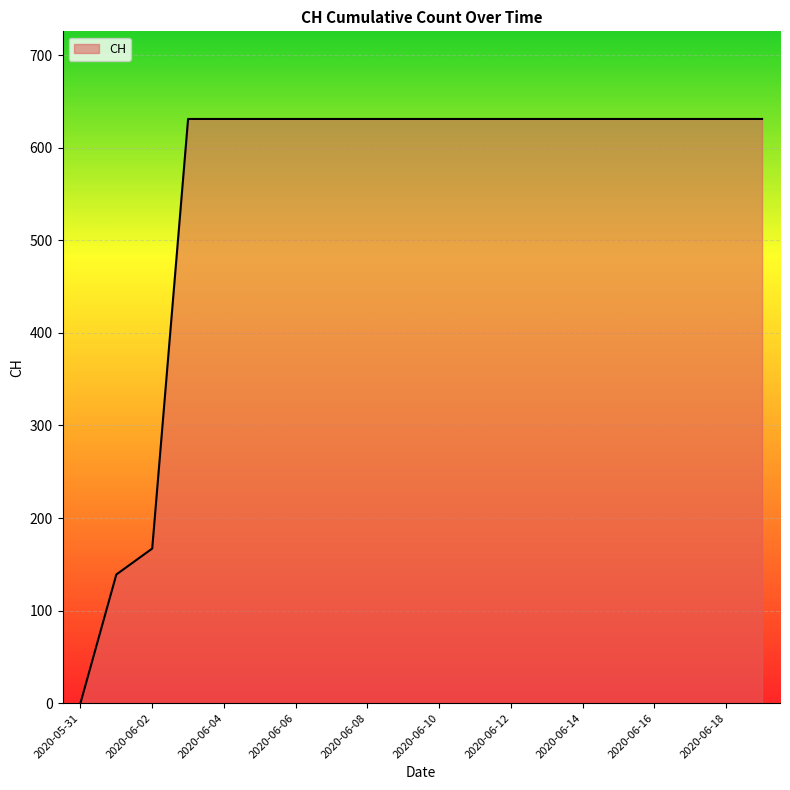

How many lines are shown in the chart?

1